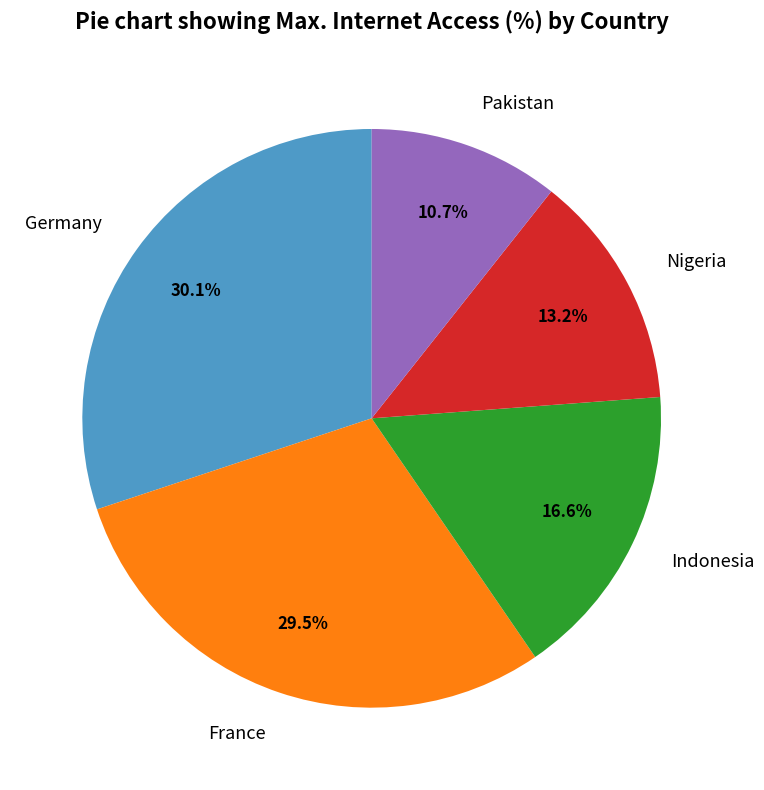

Rank the categories by value from lowest to highest.

Pakistan, Nigeria, Indonesia, France, Germany